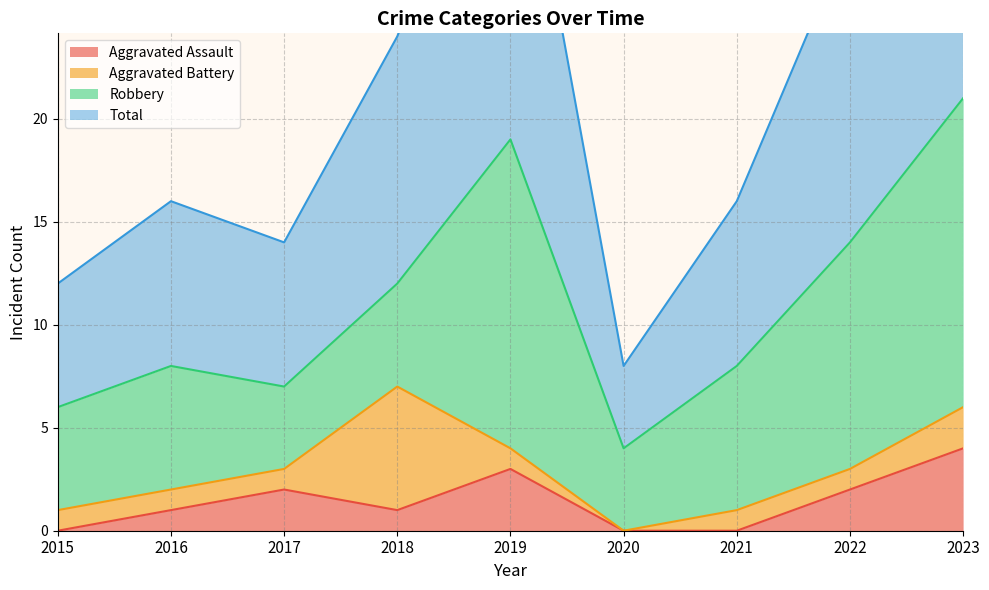

List the labels in order of Aggravated Assault value, largest first.

2023, 2019, 2017, 2022, 2016, 2018, 2015, 2020, 2021